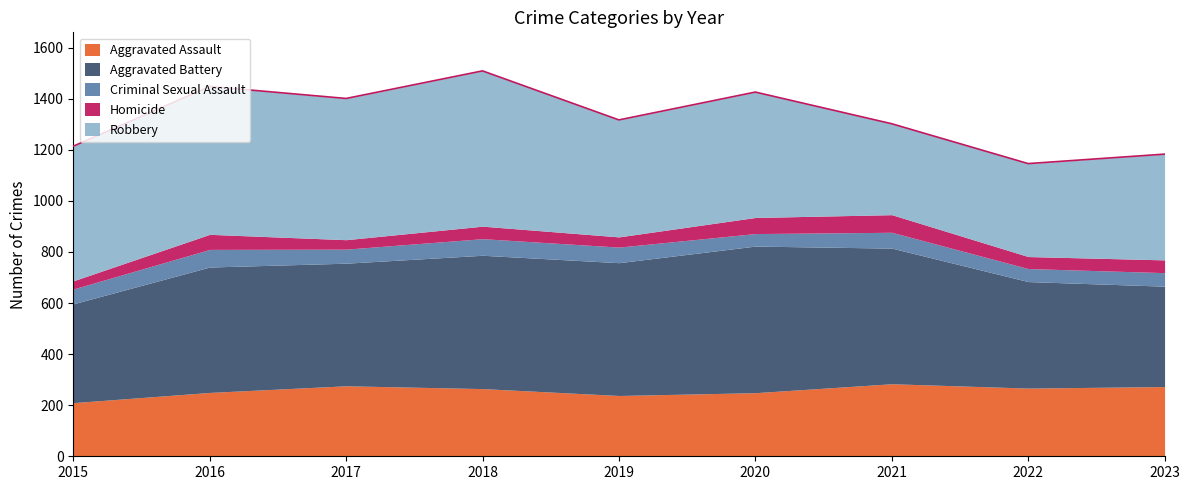

How many interior local valleys does the Aggravated Battery series have?

2